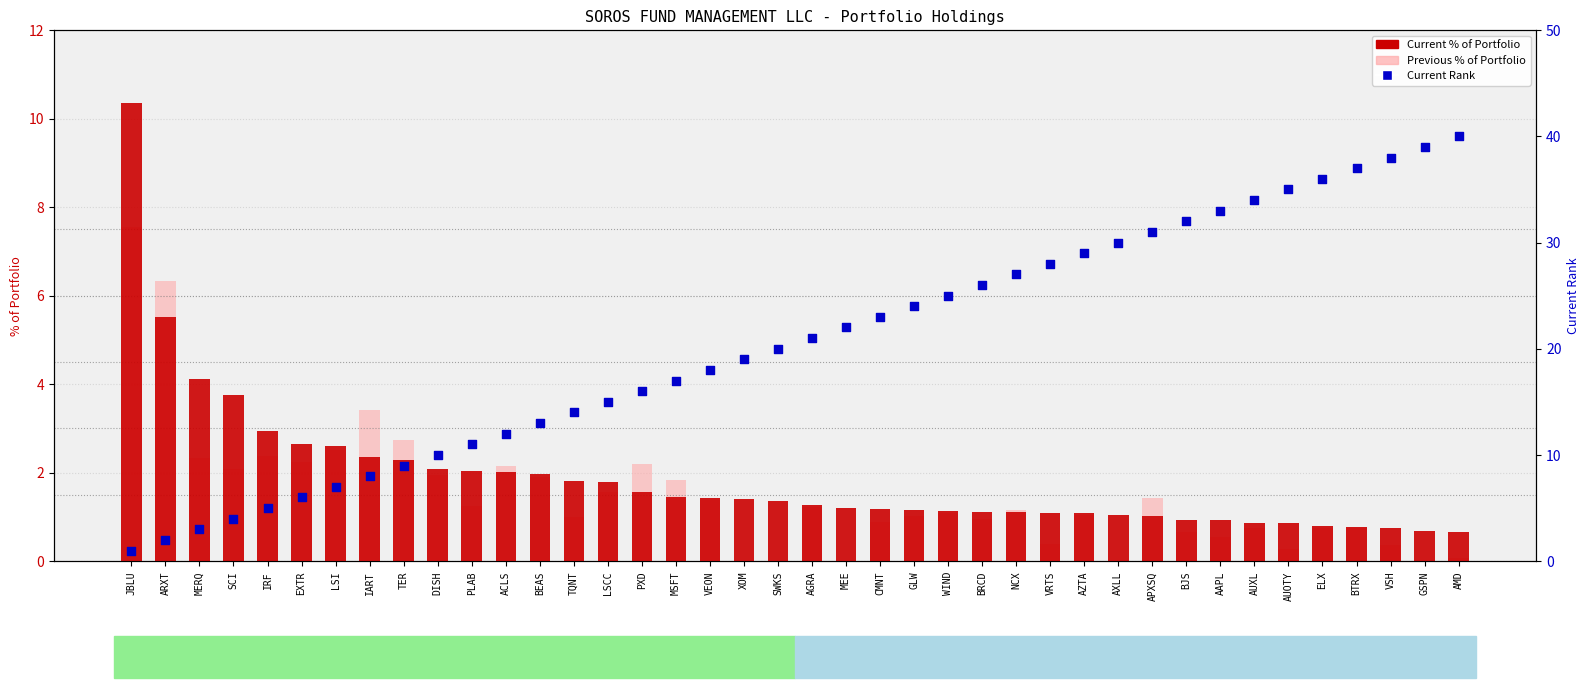

At how many categories does at least one series exceed 25?

15